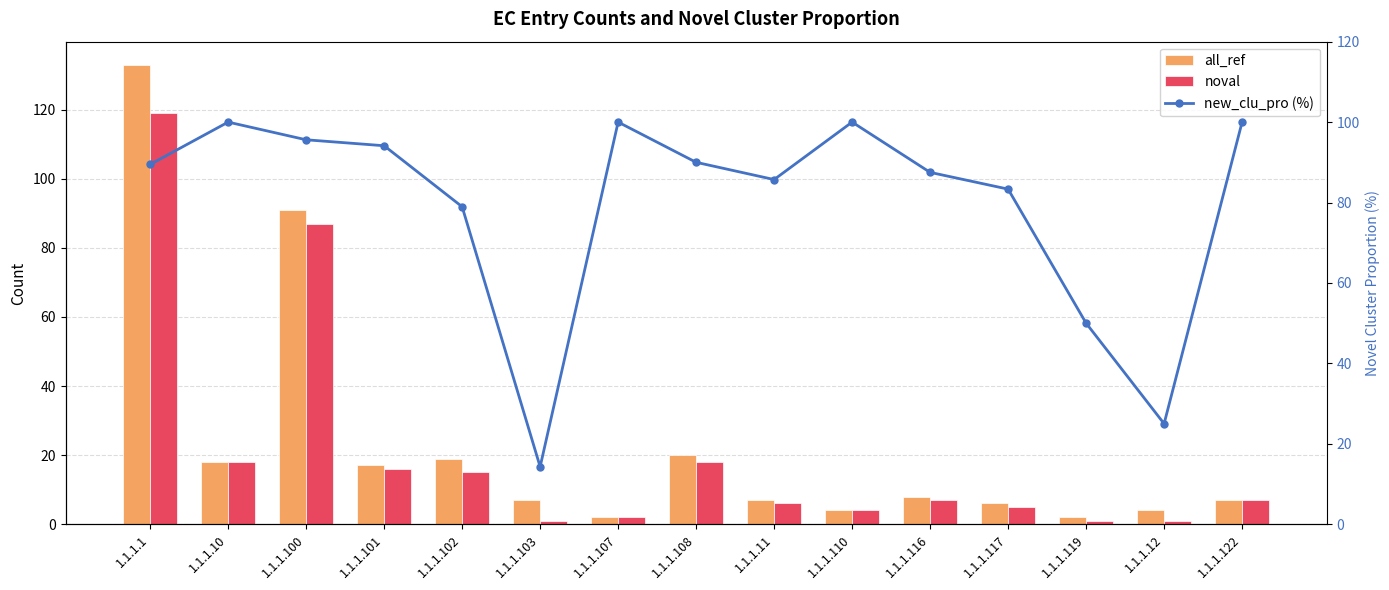

Rank the series by their maximum value, from lowest to highest.

new_clu_pro (%), noval, all_ref